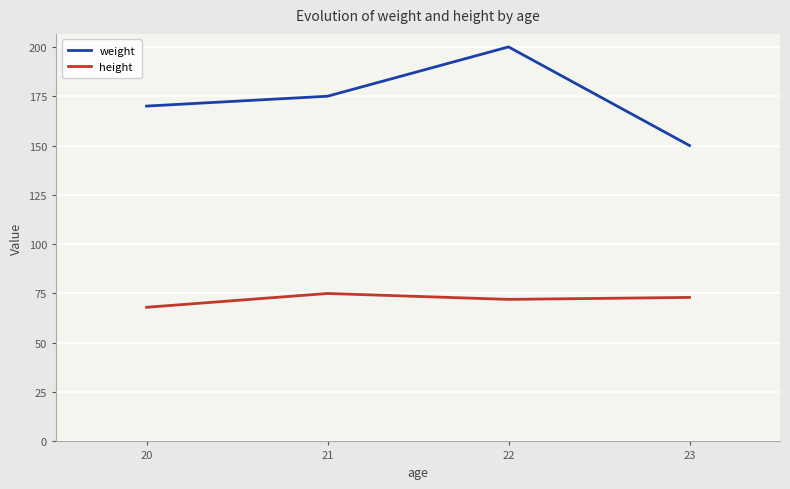

Does the chart have visible grid lines?

Yes